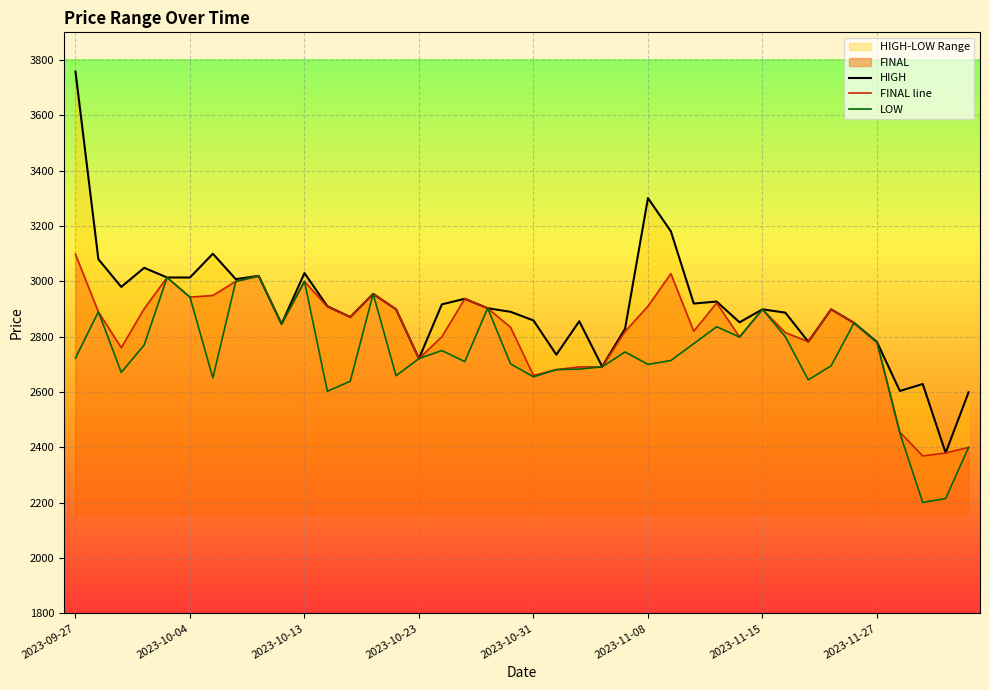

Rank the series by their maximum value, from highest to lowest.

HIGH, FINAL line, LOW